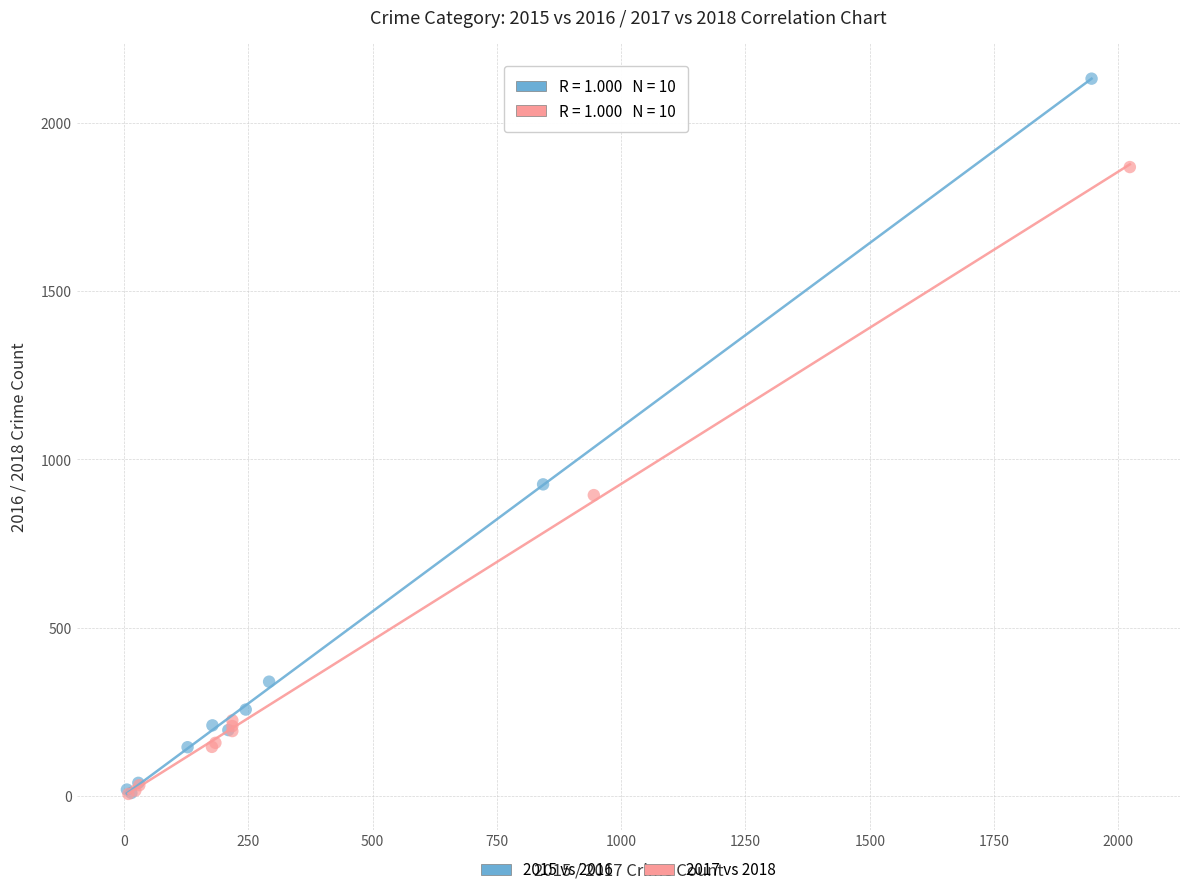

Which series contains the highest Y value?

2015 vs 2016